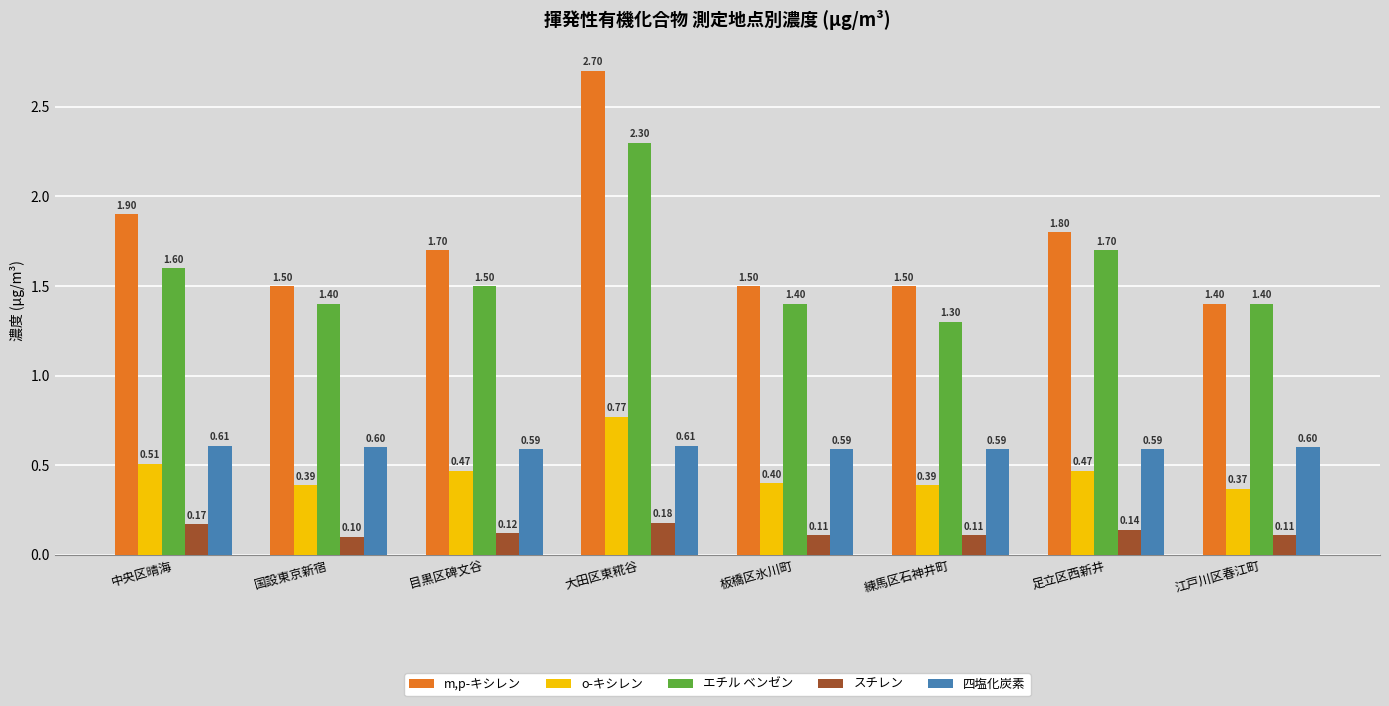

What are all the series names shown in the legend?

m,p-キシレン, o-キシレン, エチル ベンゼン, スチレン, 四塩化炭素